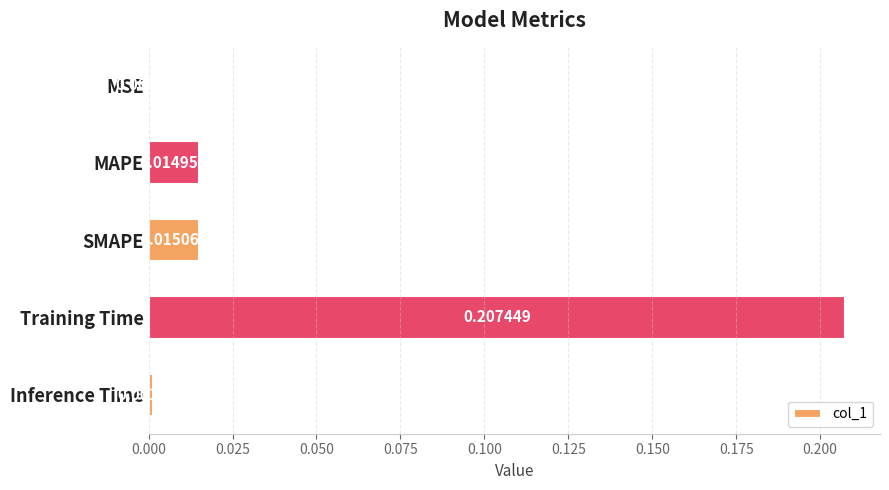

Are the bars horizontal?

Yes